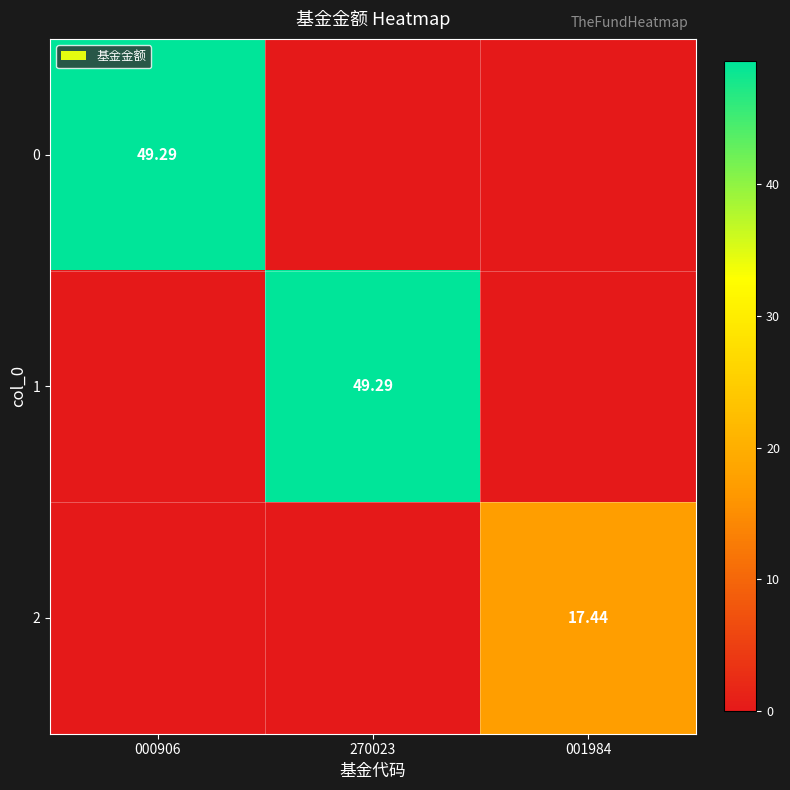

Rank the series by their maximum value, from lowest to highest.

2, 0, 1